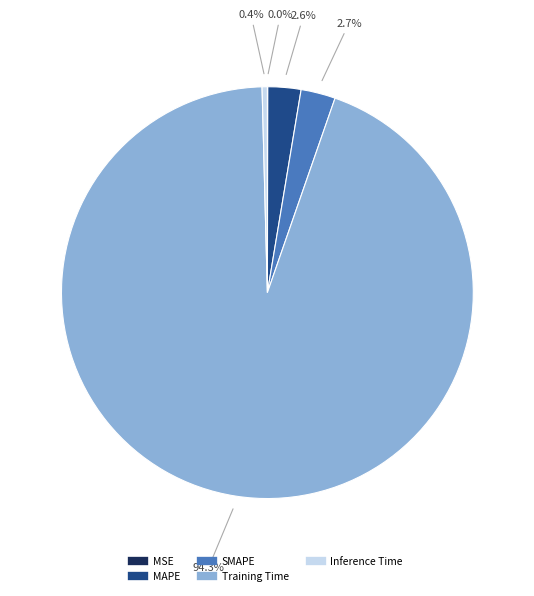

Which has a higher value, MAPE or Inference Time?

MAPE